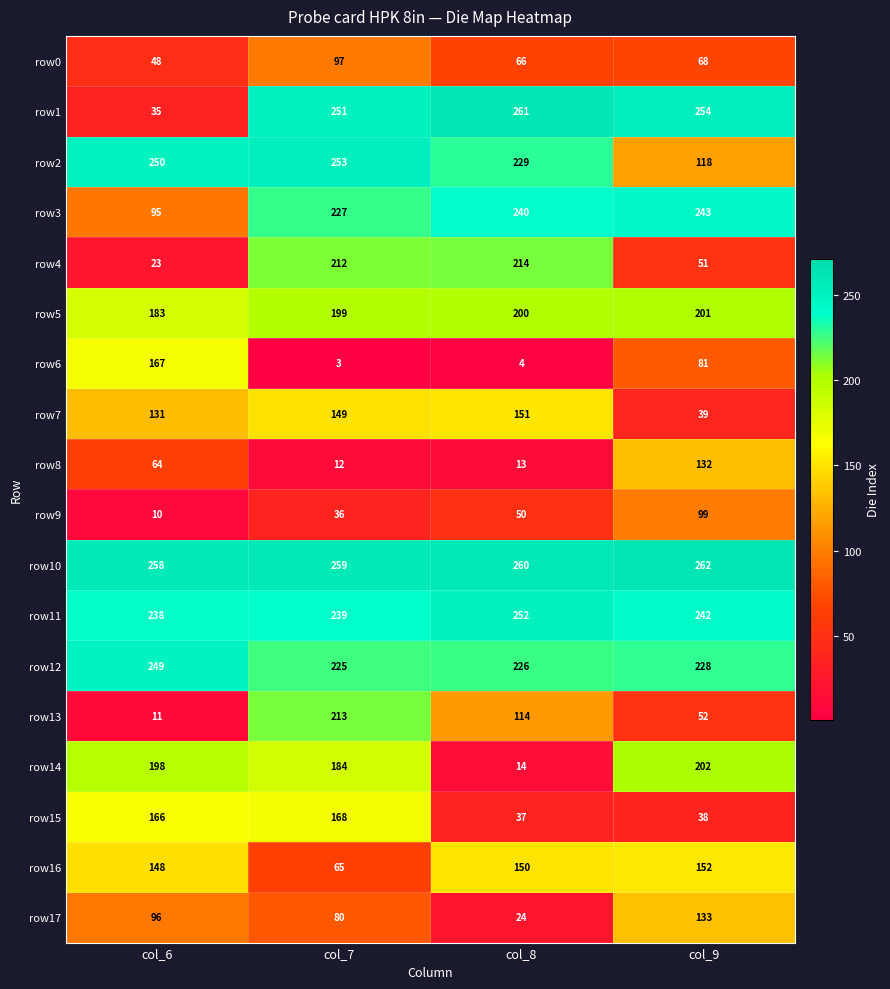

List the series in order of their peak value, lowest first.

row0, row9, row8, row17, row7, row16, row6, row15, row5, row14, row13, row4, row3, row12, row11, row2, row1, row10